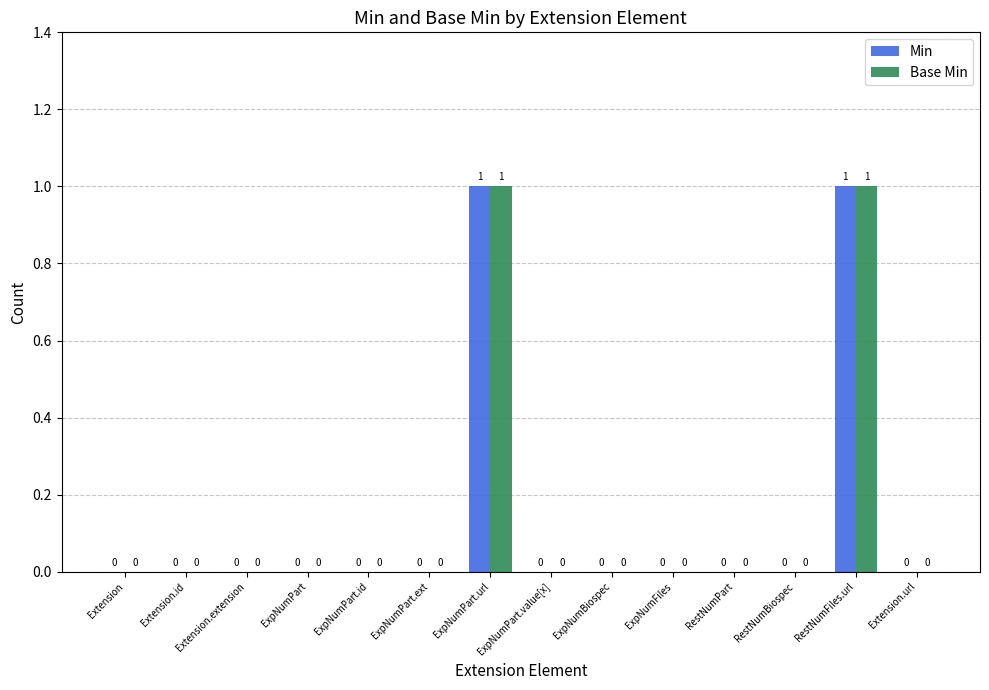

Does the chart contain stacked bars?

No